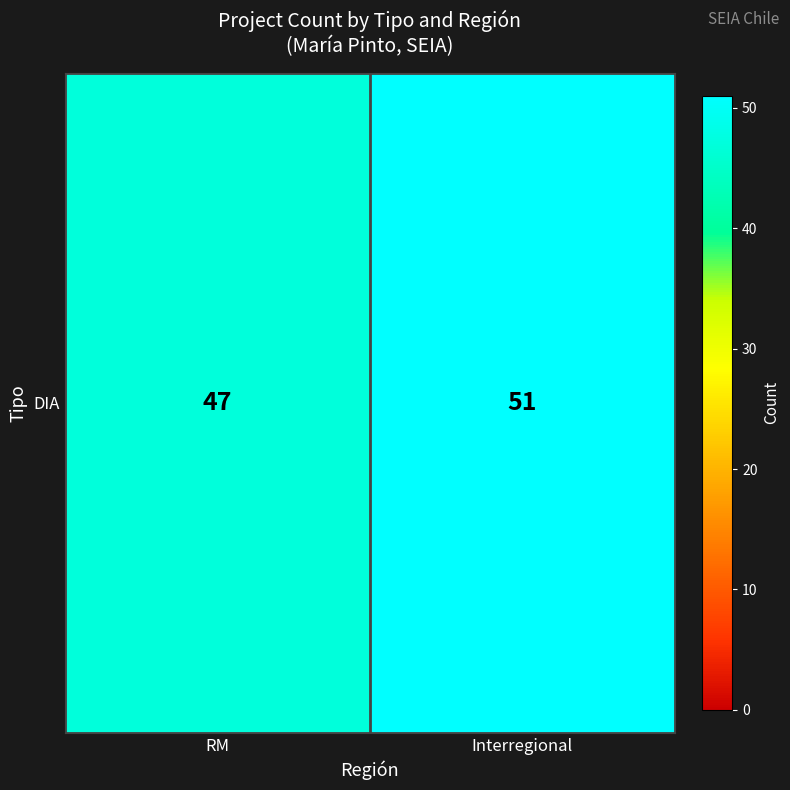

Which label corresponds to the smallest value in the chart?

RM